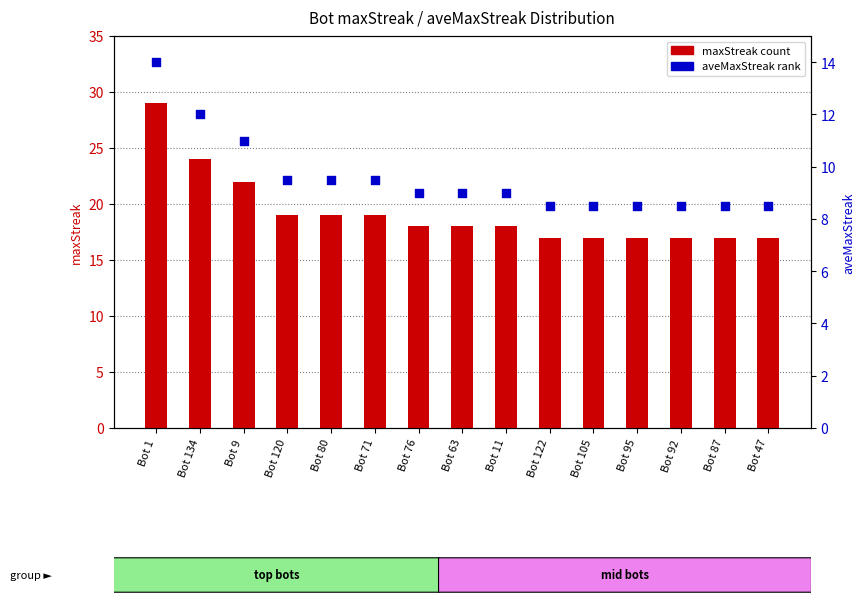

Which series has the widest spread of Y values?

maxStreak (count)